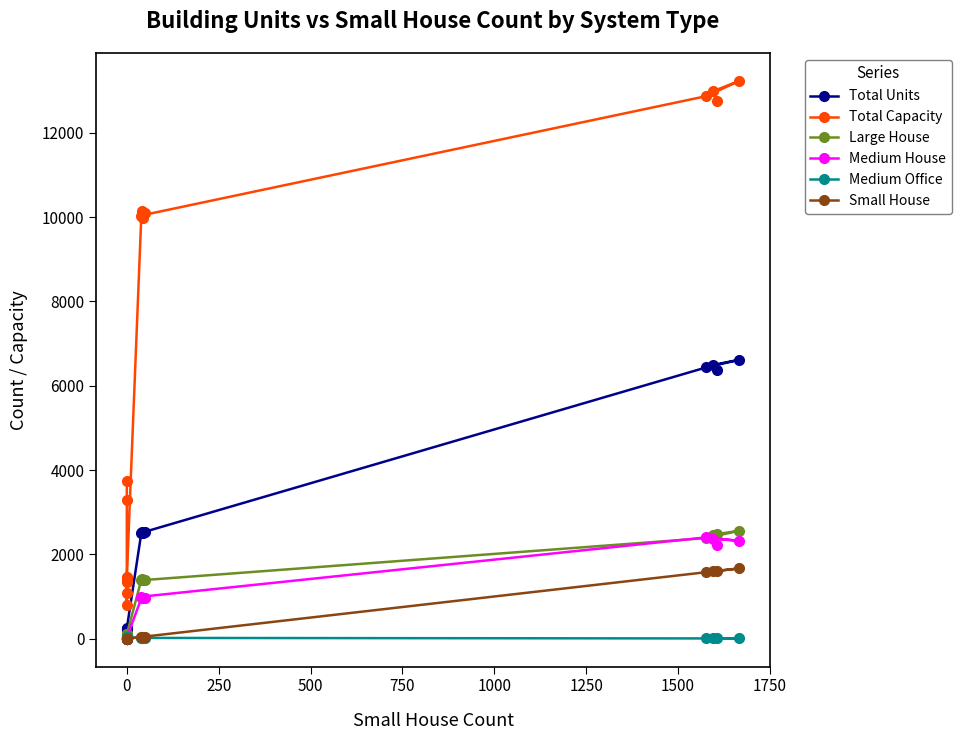

What is the difference between the maximum and minimum values in the Small House series?

1667